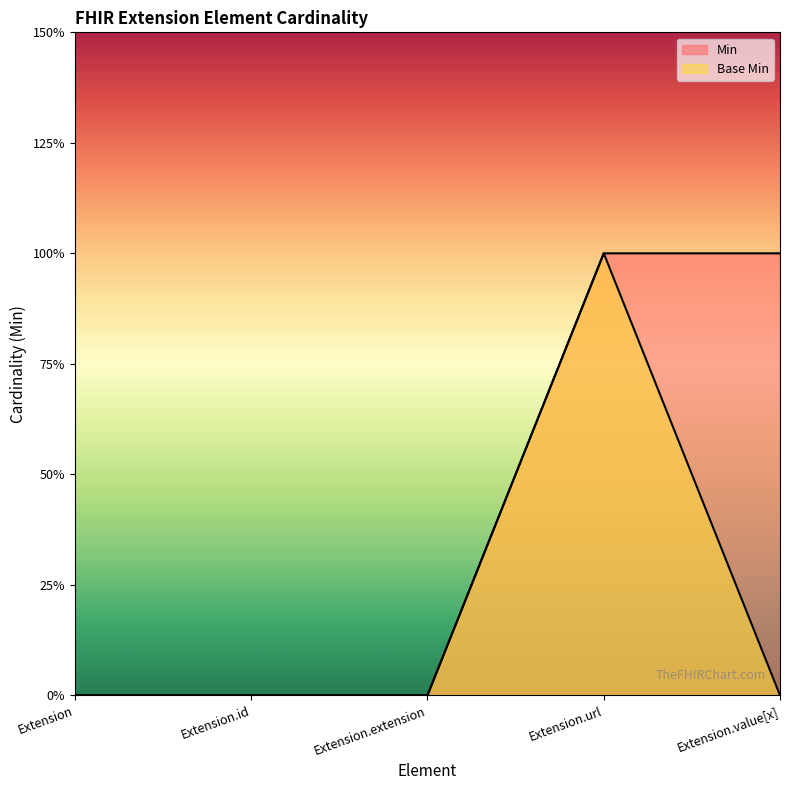

Rank the series by their maximum value, from lowest to highest.

Min, Base Min